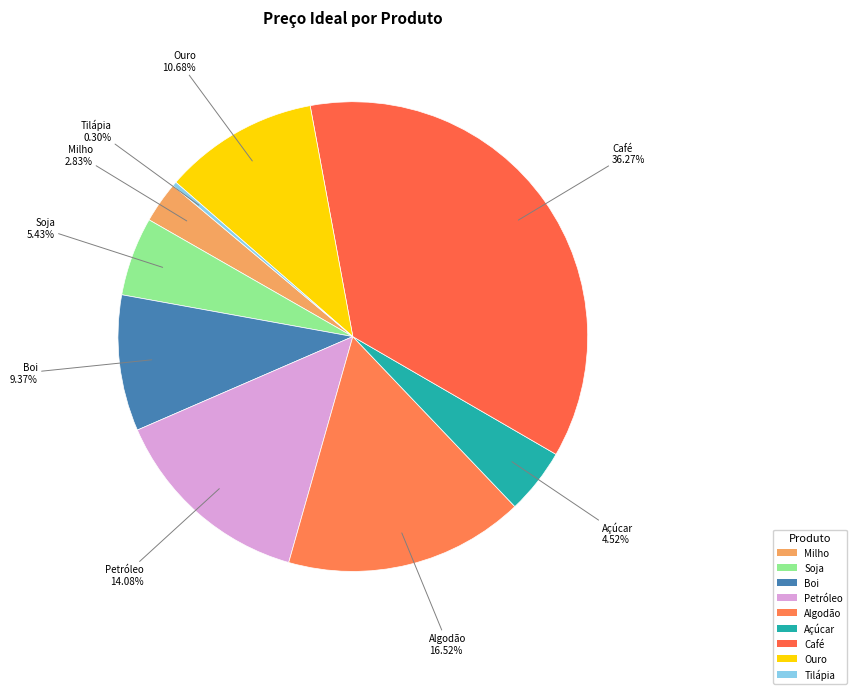

True or false: Algodão accounts for 17% of the total.

True